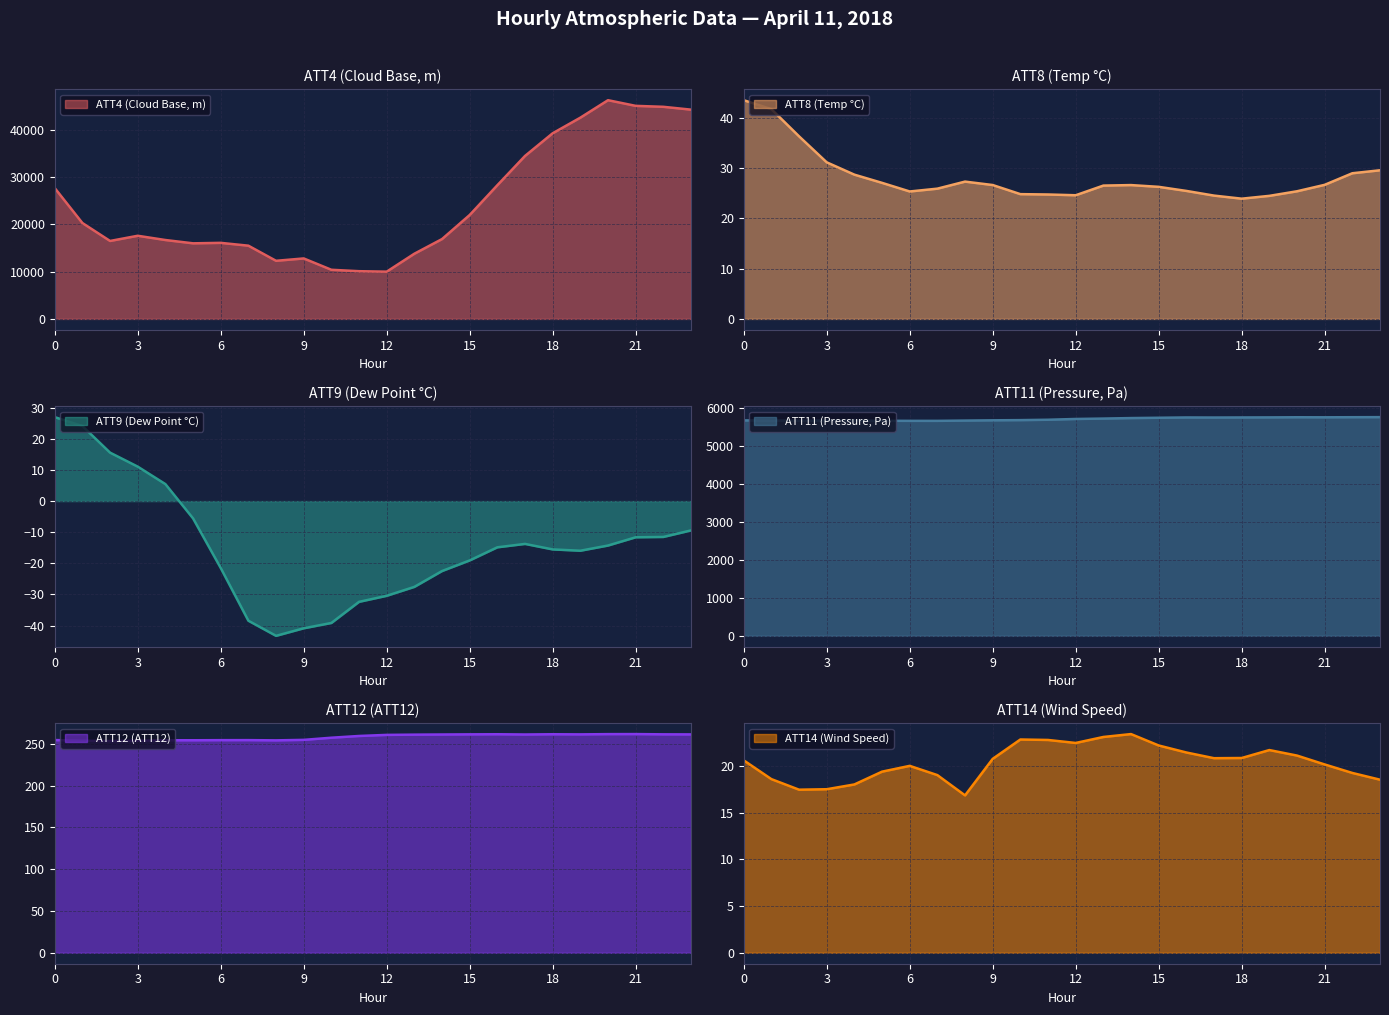

Is it true that ATT11 equals 5762.6 at 21?

True